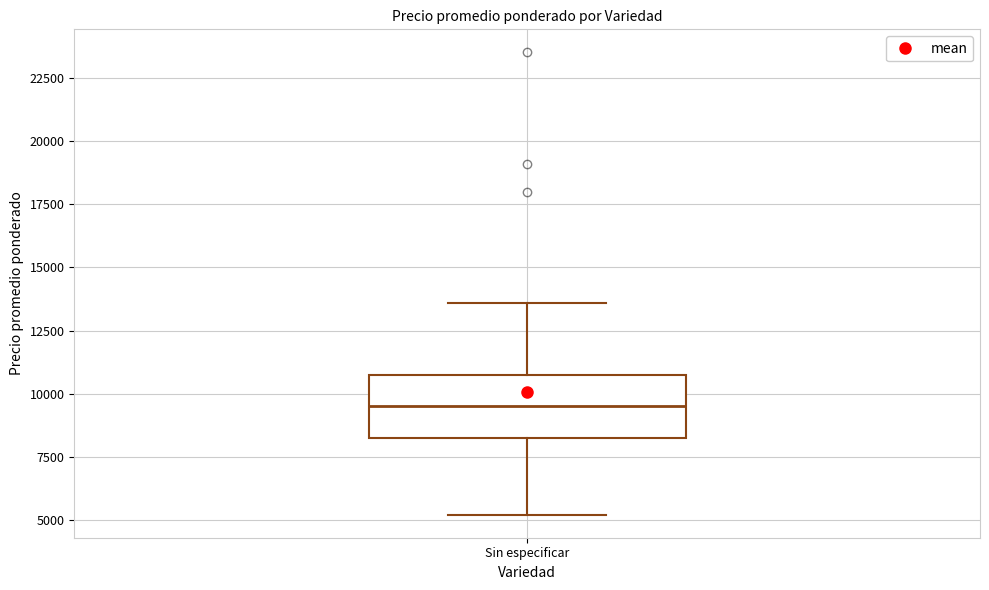

Transcribe this box plot: give where the median line is, the range the box spans, and where the two whiskers end, as read against the y-axis. The values are not printed on the chart, so give them approximately, as read against the axis.

median 9500, box 8000 to 10500, whiskers 5000 to 13500